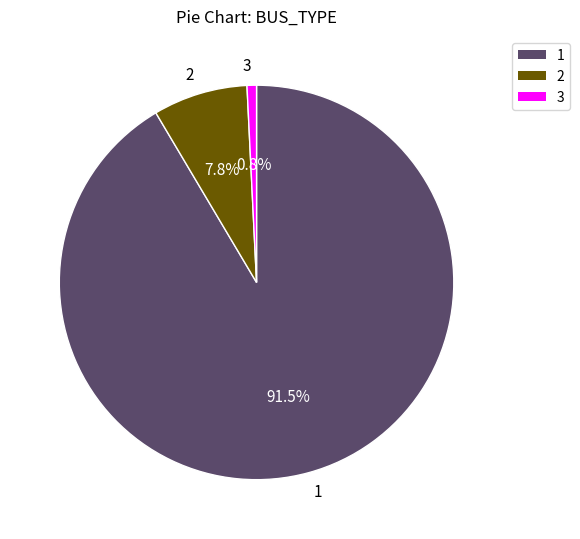

Which category accounts for the majority?

1